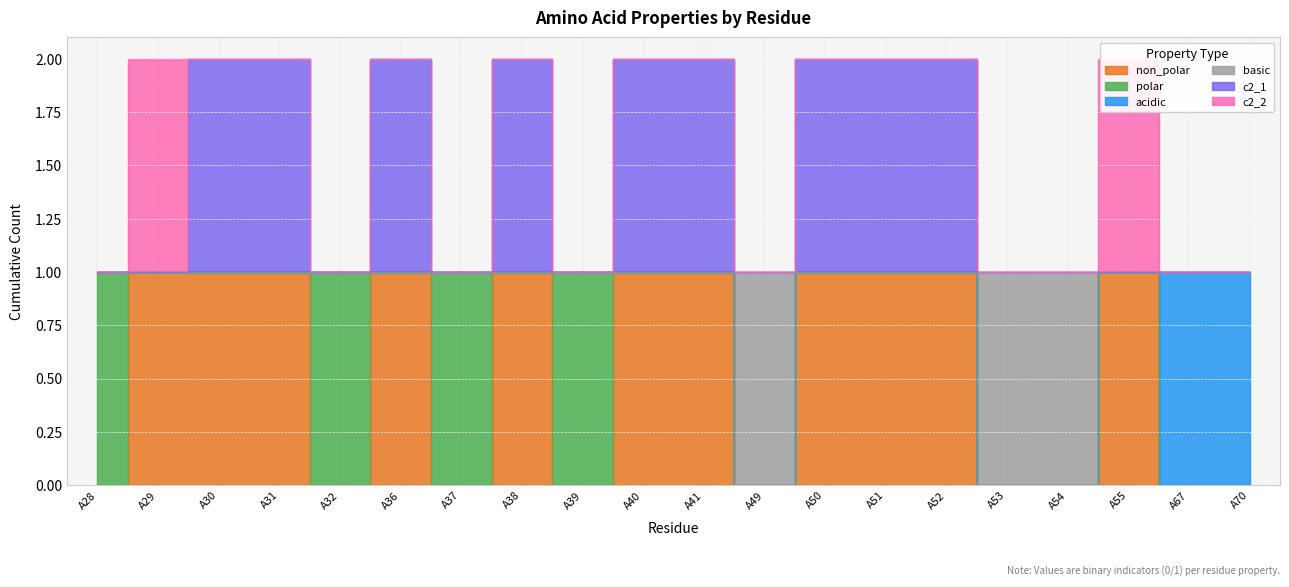

Which series changed the most between A29 and A52?

c2_1